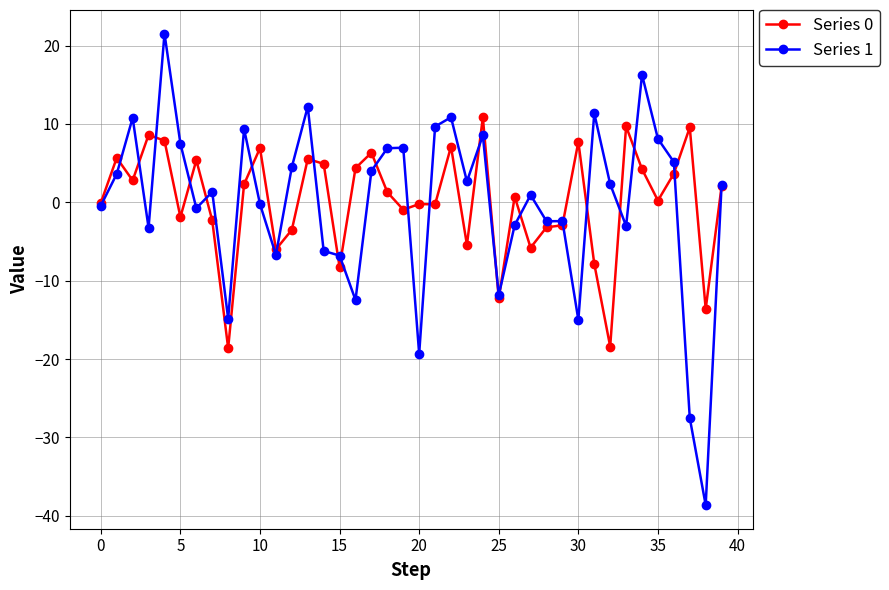

What is the maximum value shown in the chart?

21.5